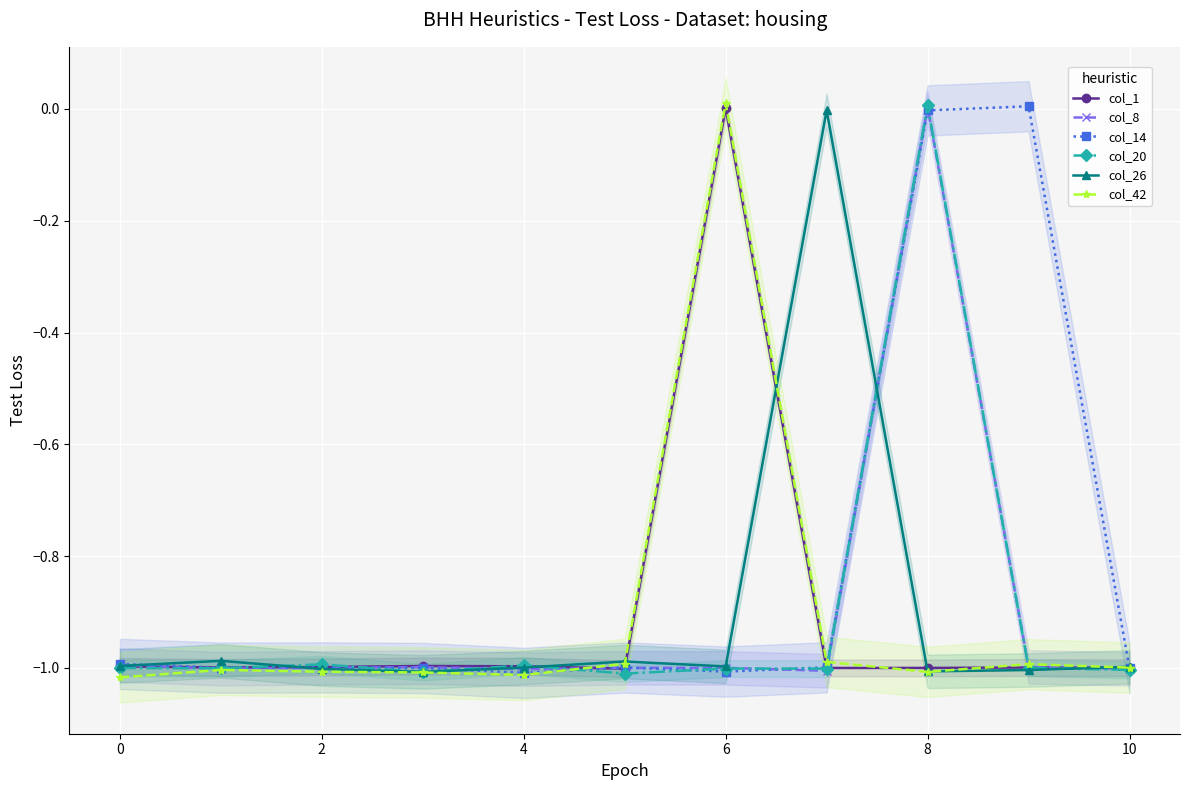

True or false: col_8 has a value of 0.0 at 8.

True